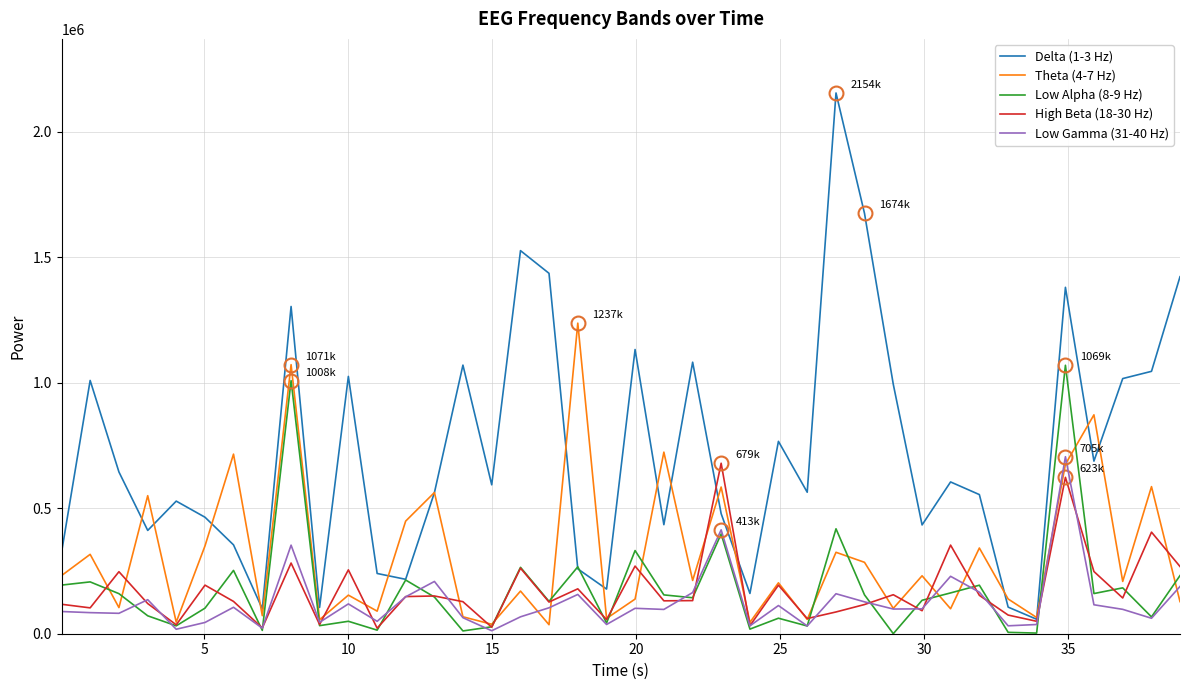

What is the average value of the Low Alpha (8-9 Hz) series?

178865